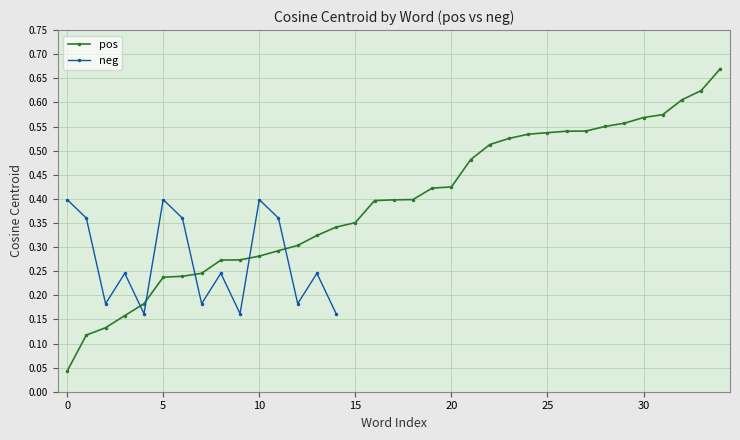

How many neg values are between 0 and 1?

15